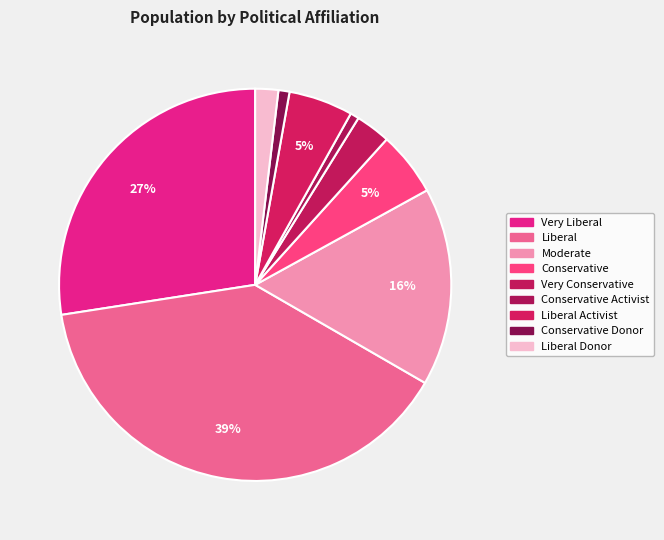

Which slice is the largest?

Liberal